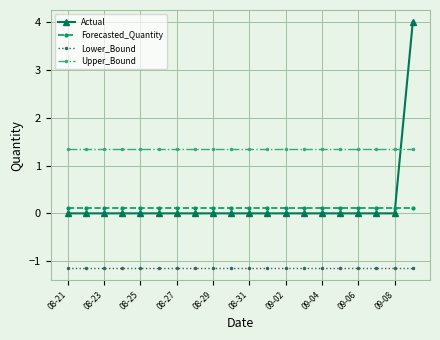

How many data points does each series have?

20